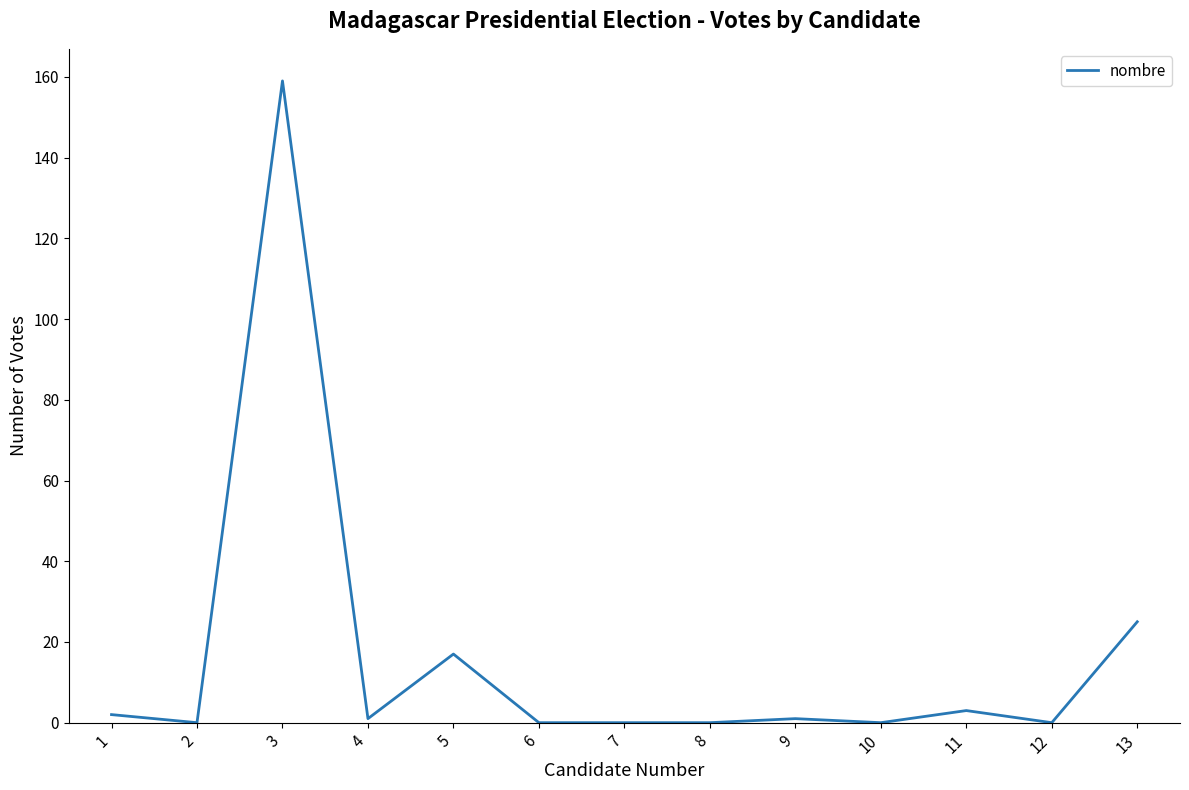

How many categories are shown in the chart?

13